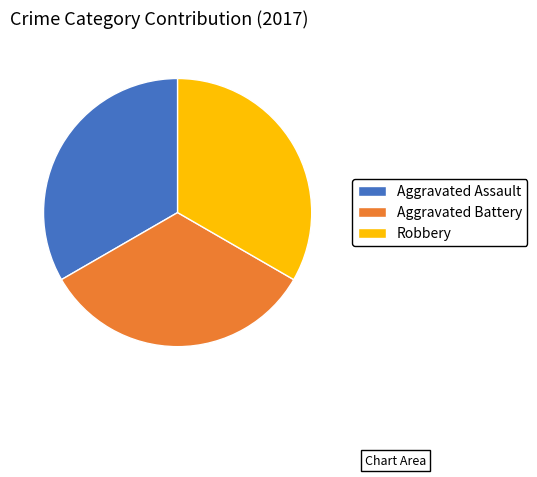

What is the ratio of the value at Aggravated Battery to the value at Robbery?

1.0